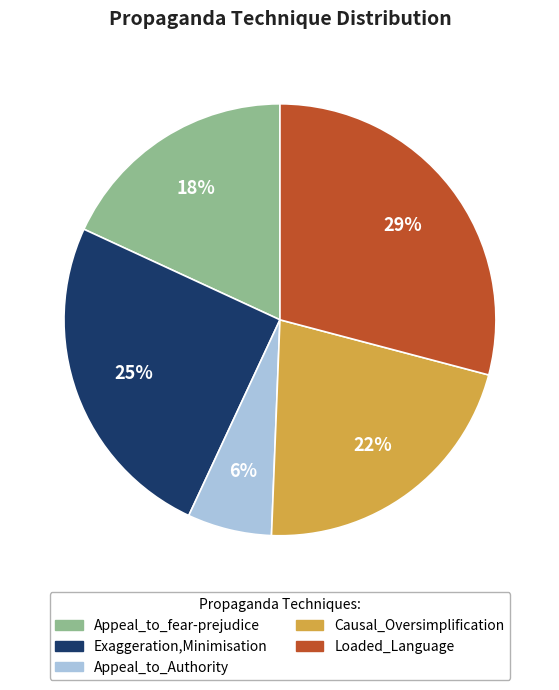

To the nearest percent, what portion does Appeal_to_Authority represent?

6%